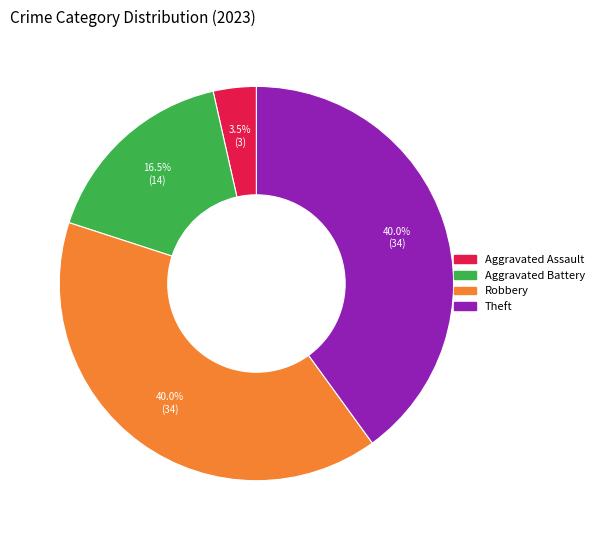

Is there a majority slice in this chart?

No